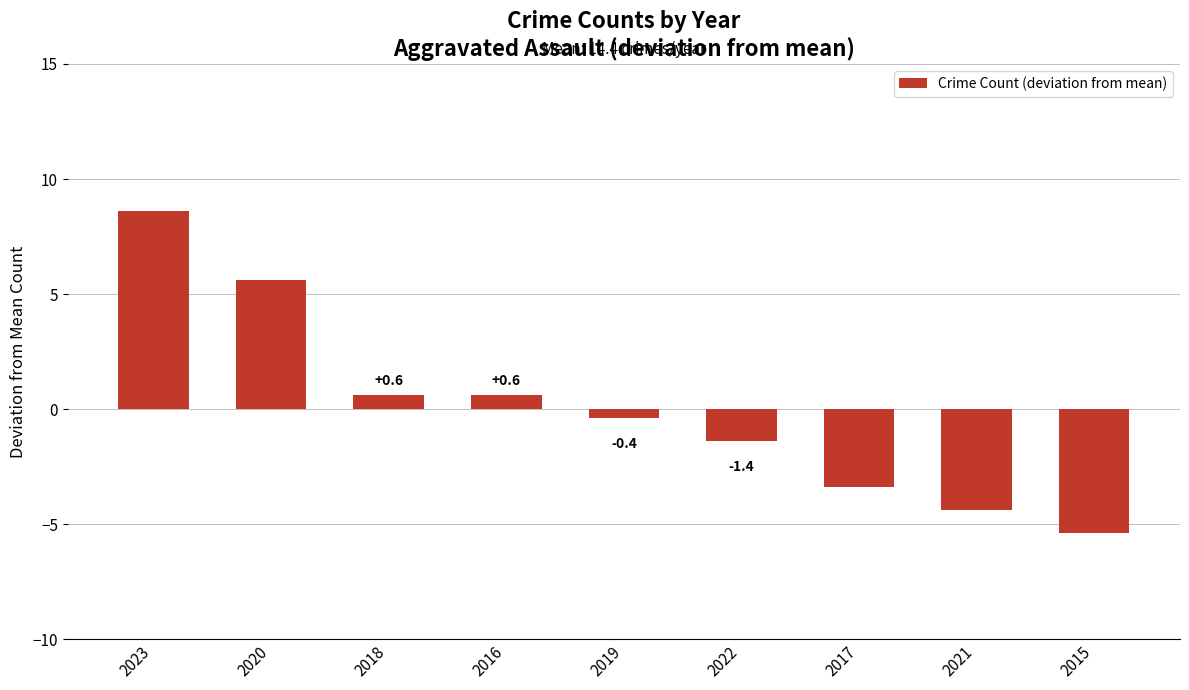

Are the bars grouped side by side (vs. stacked)?

No